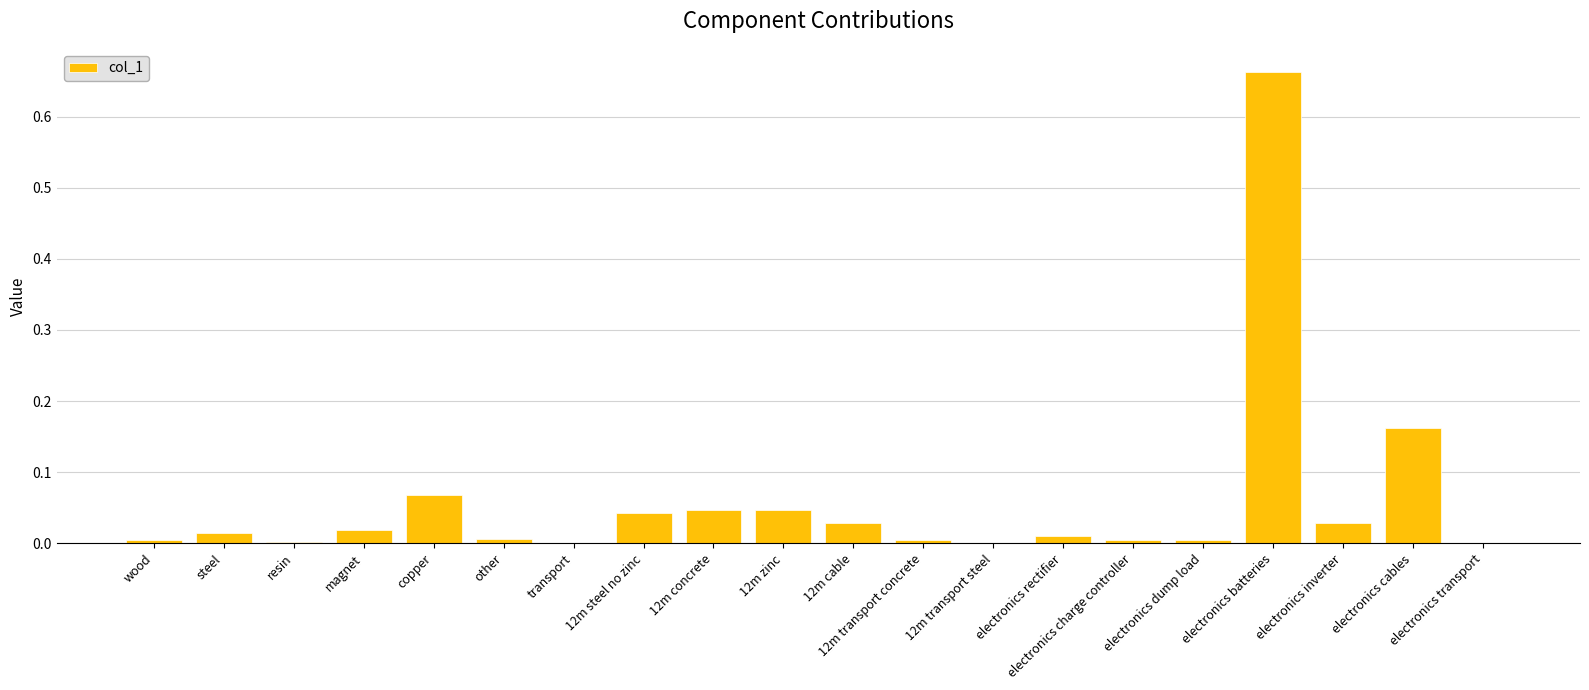

What is the sum of all values?

1.2